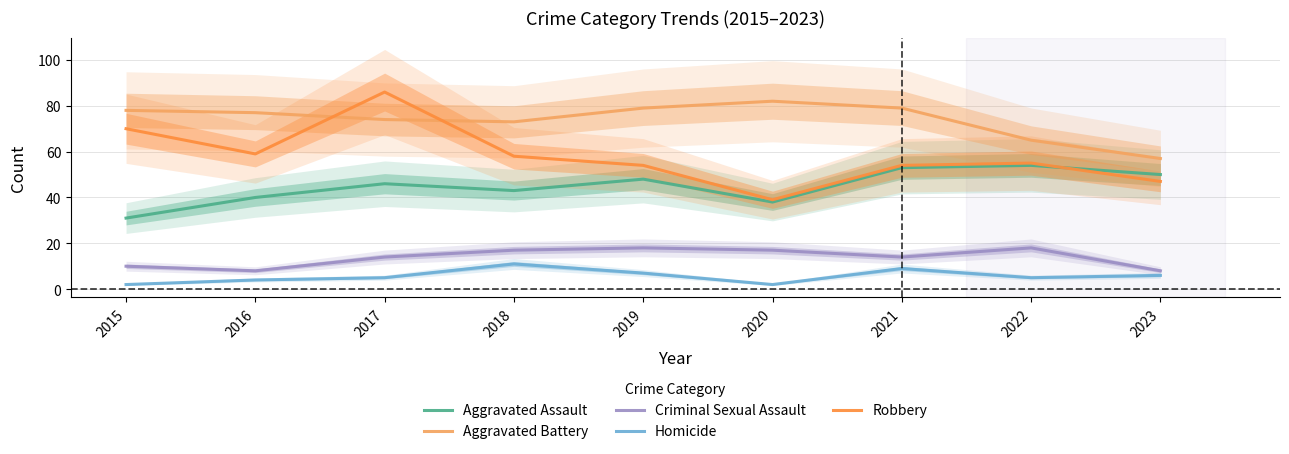

True or false: Aggravated Battery and Criminal Sexual Assault cross at least once.

False